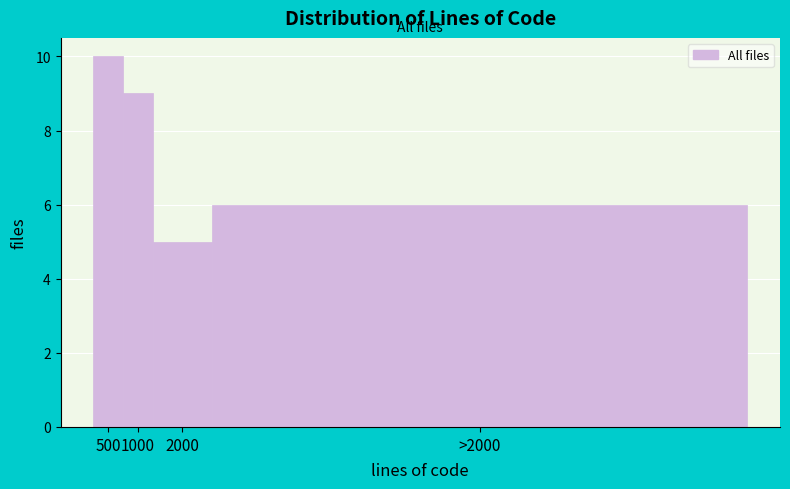

Reading left to right, list all the values displayed in this chart.

10	9	5	6